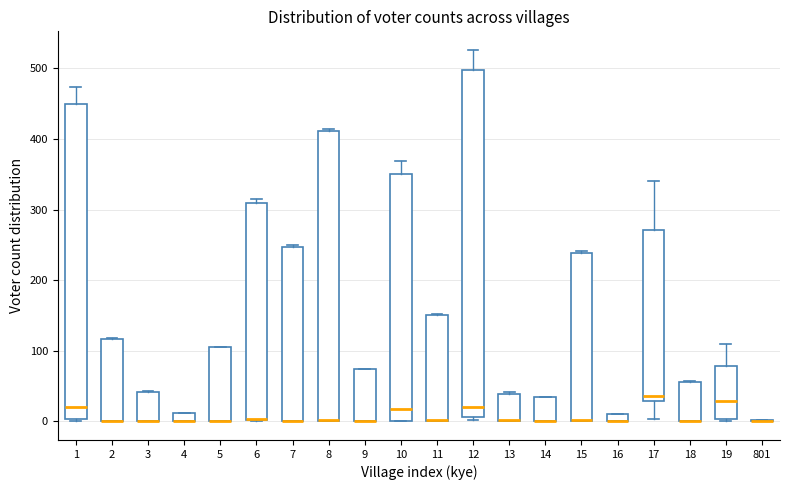

Comparing the boxes themselves (not the whiskers), which one is the tallest?

12